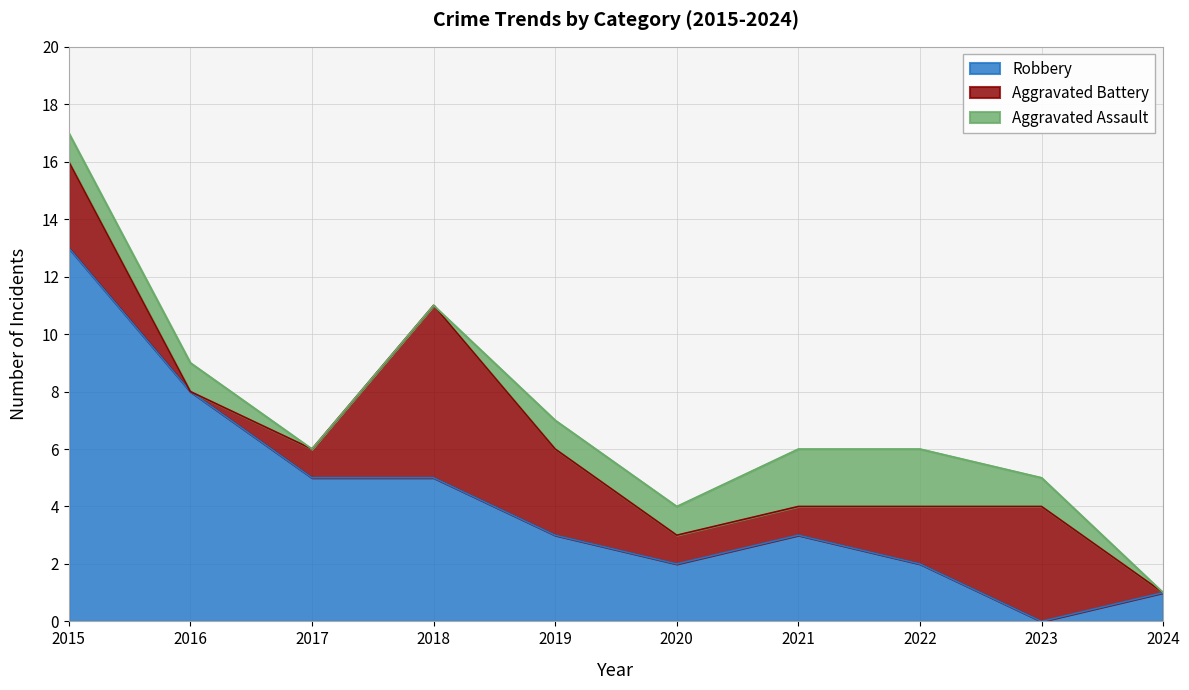

True or false: Aggravated Battery has a value of 3 at 2023.

False